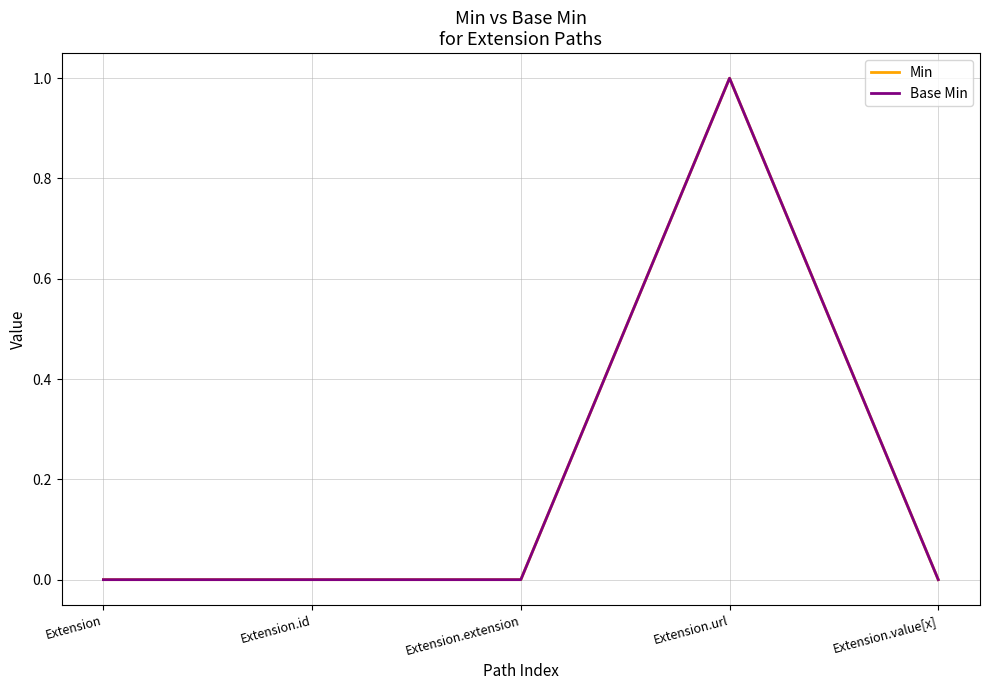

Does the chart have visible grid lines?

Yes